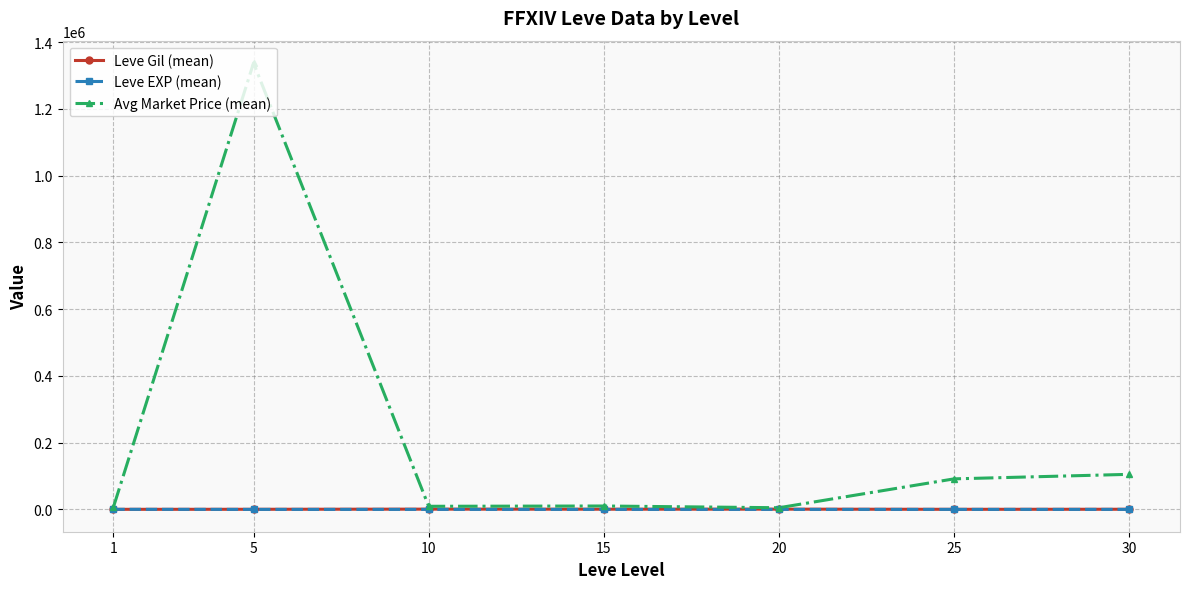

Which series changed the most between 5 and 20?

Avg Market Price (mean)